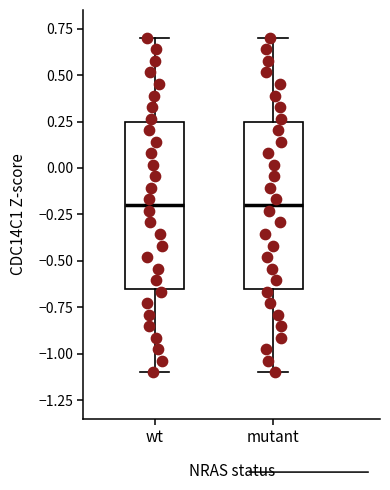

Reading left to right, transcribe this box plot: for each box, give where its median line is, the range the box spans, and where its two whiskers end, as read against the y-axis. The values are not printed on the chart, so give them approximately, as read against the axis.

wt: median -0.20, box -0.65 to 0.25, whiskers -1.10 to 0.70
mutant: median -0.20, box -0.65 to 0.25, whiskers -1.10 to 0.70